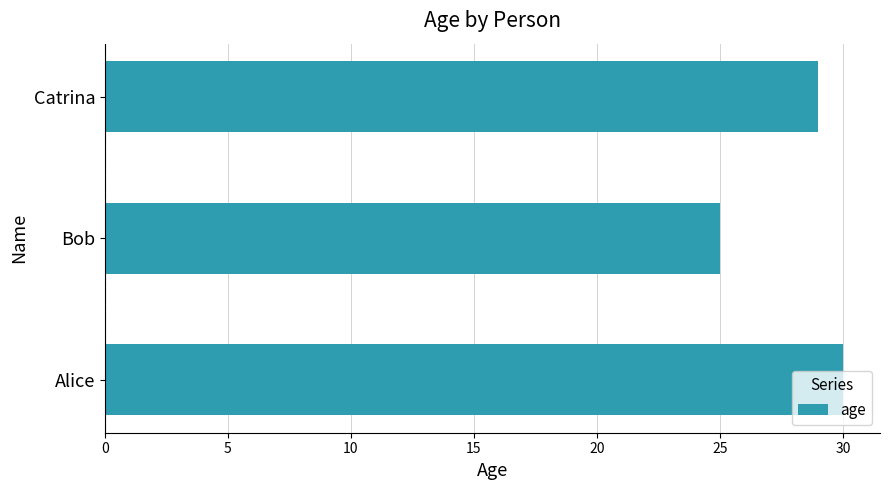

List the labels in order of value, smallest first.

Bob, Catrina, Alice